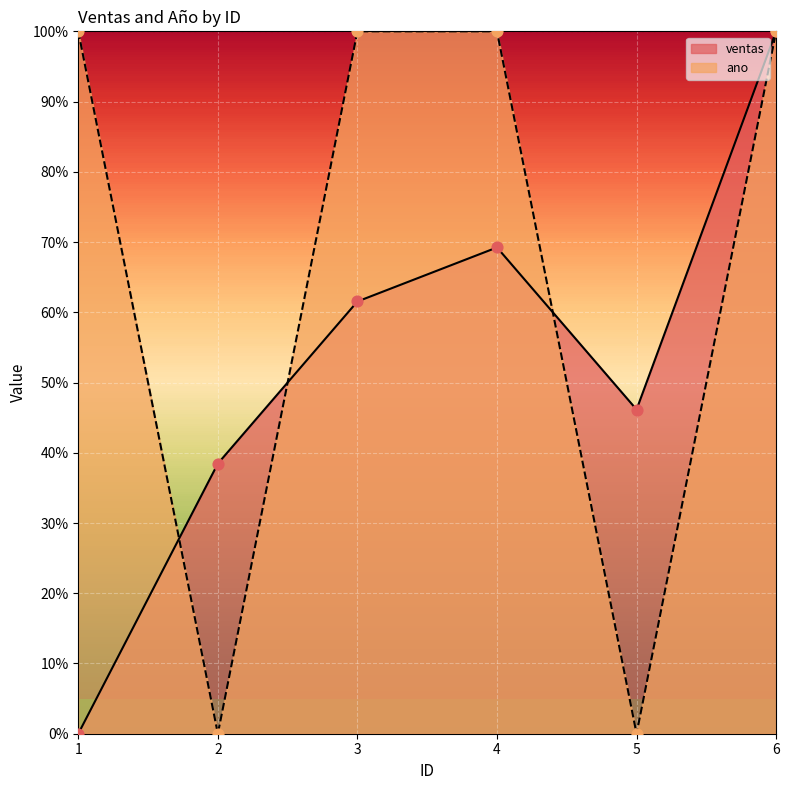

Is the value of ventas at 1 greater than the value of ano at 2?

No